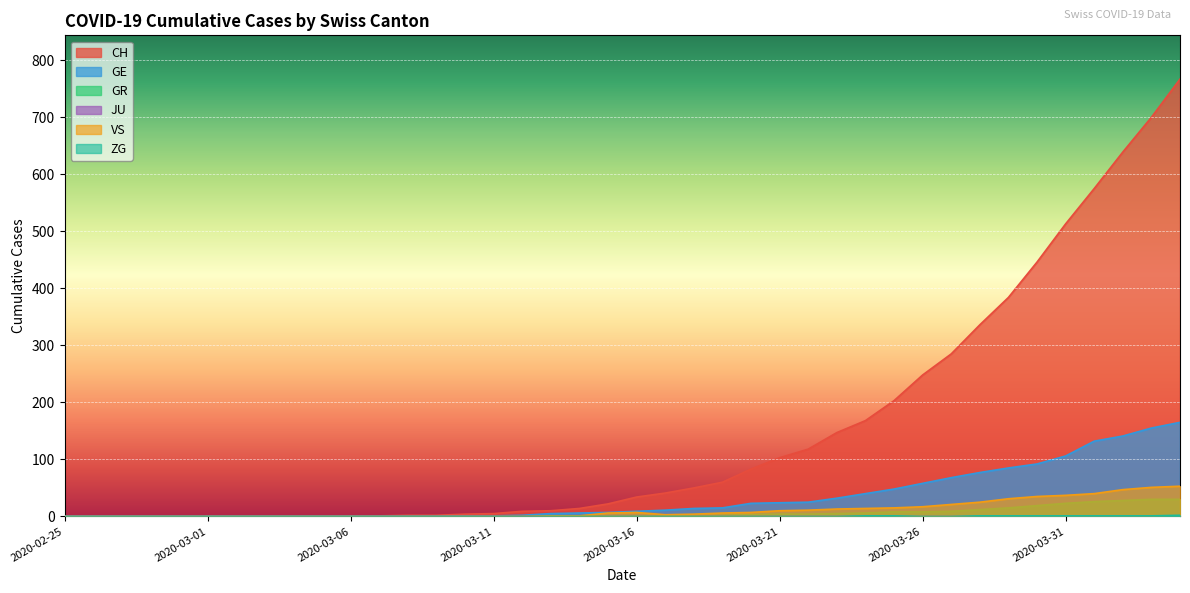

True or false: CH and VS cross at least once.

False